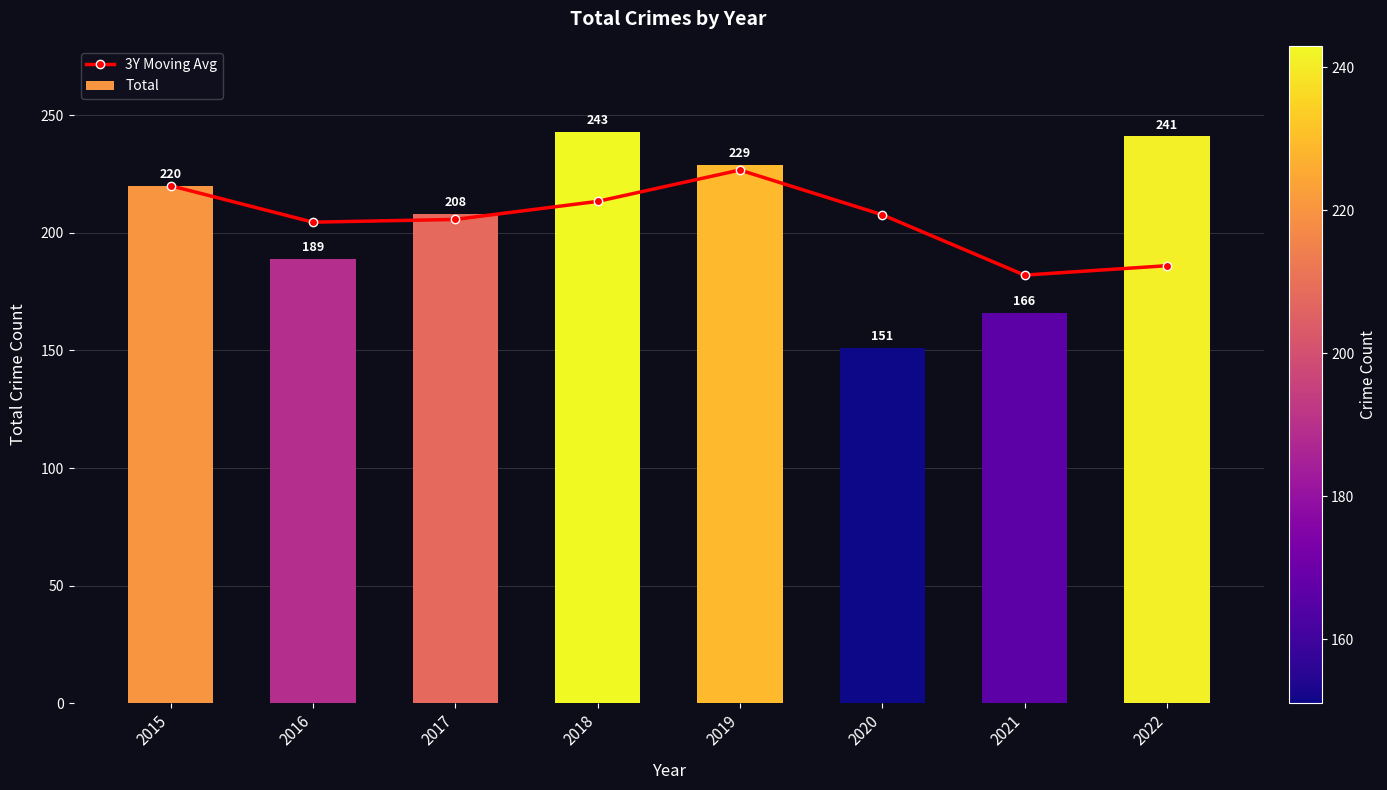

Which has a higher value, 2021 or 2018?

2018